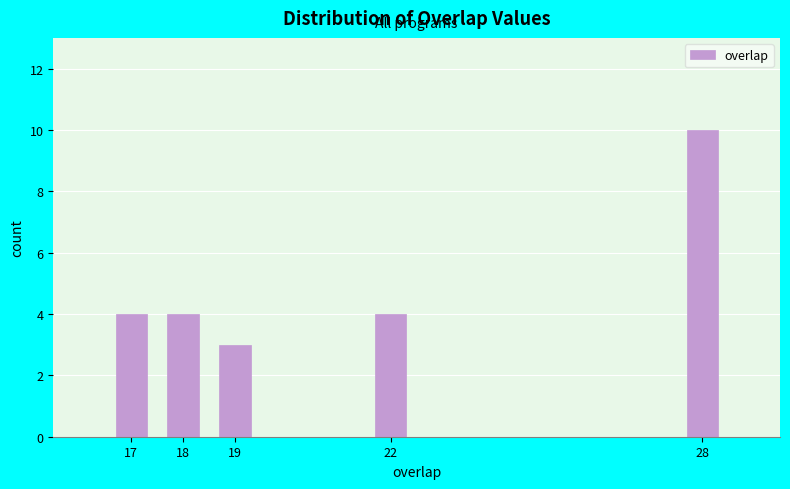

Reading left to right, extract all data points from this chart.

17=4	18=4	19=3	22=4	28=10